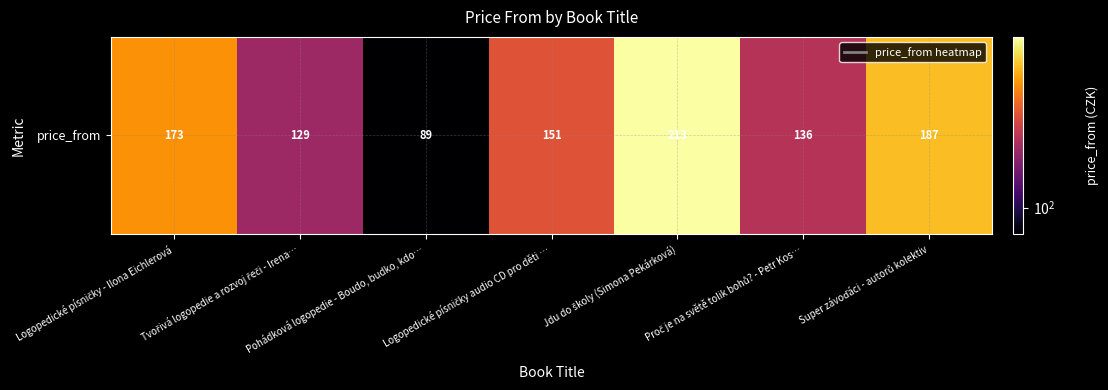

Where does the data first go above 151?

Logopedické písničky - Ilona Eichlerová